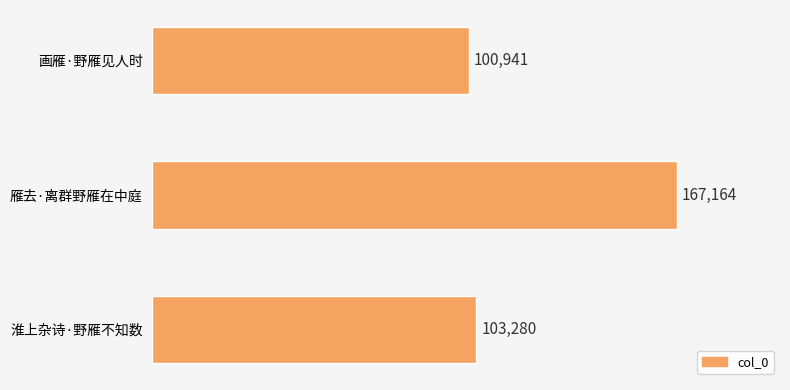

Which has a higher value, 淮上杂诗·野雁不知数 or 雁去·离群野雁在中庭?

雁去·离群野雁在中庭